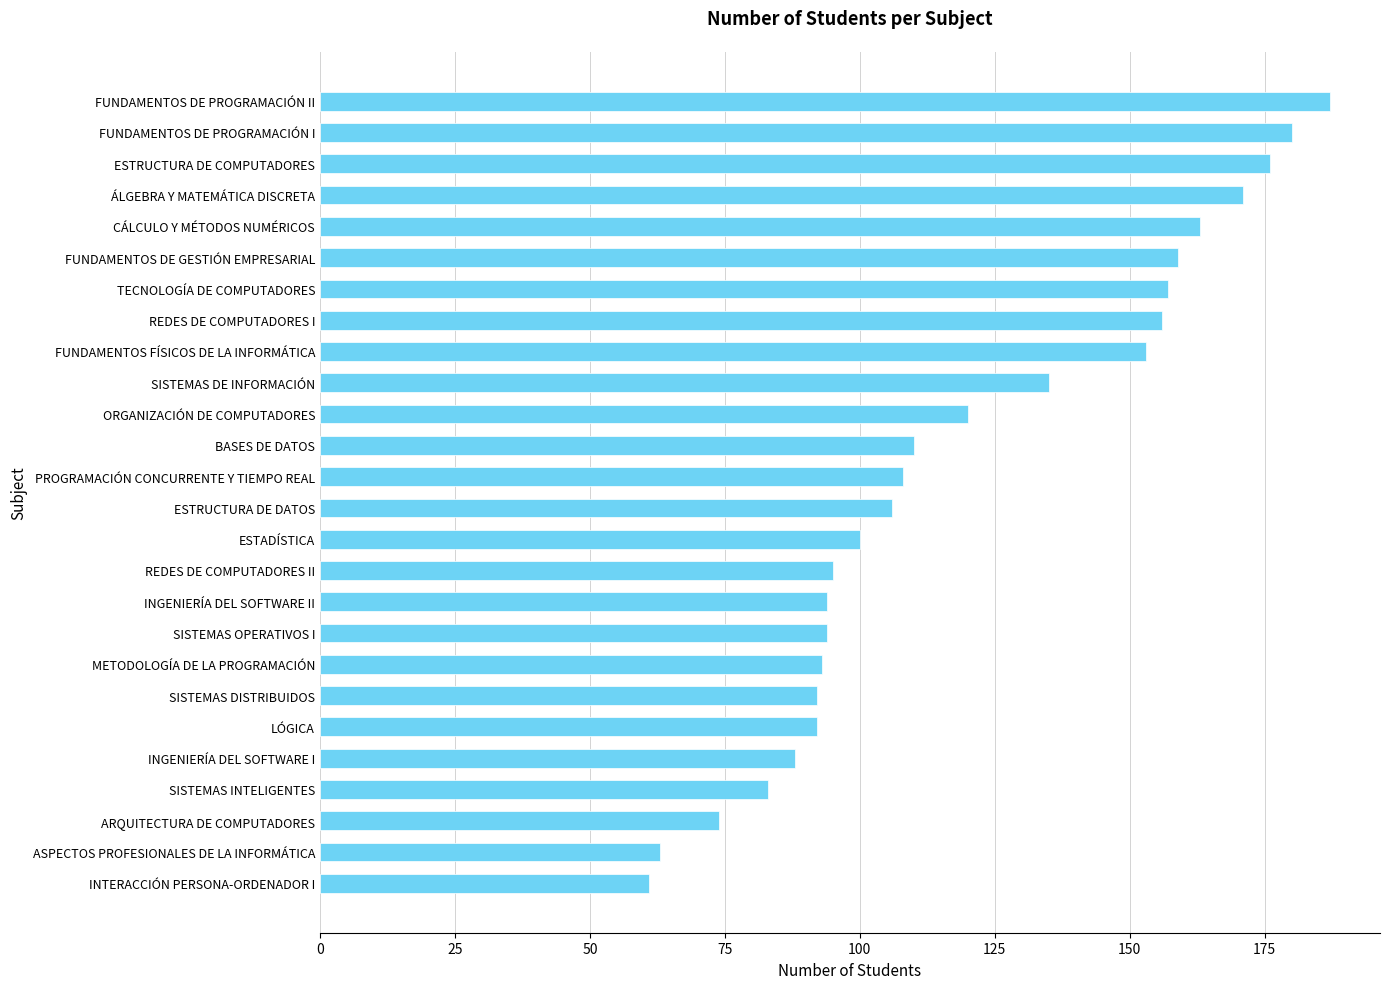

What is the value of the 10th bar from the top?

135